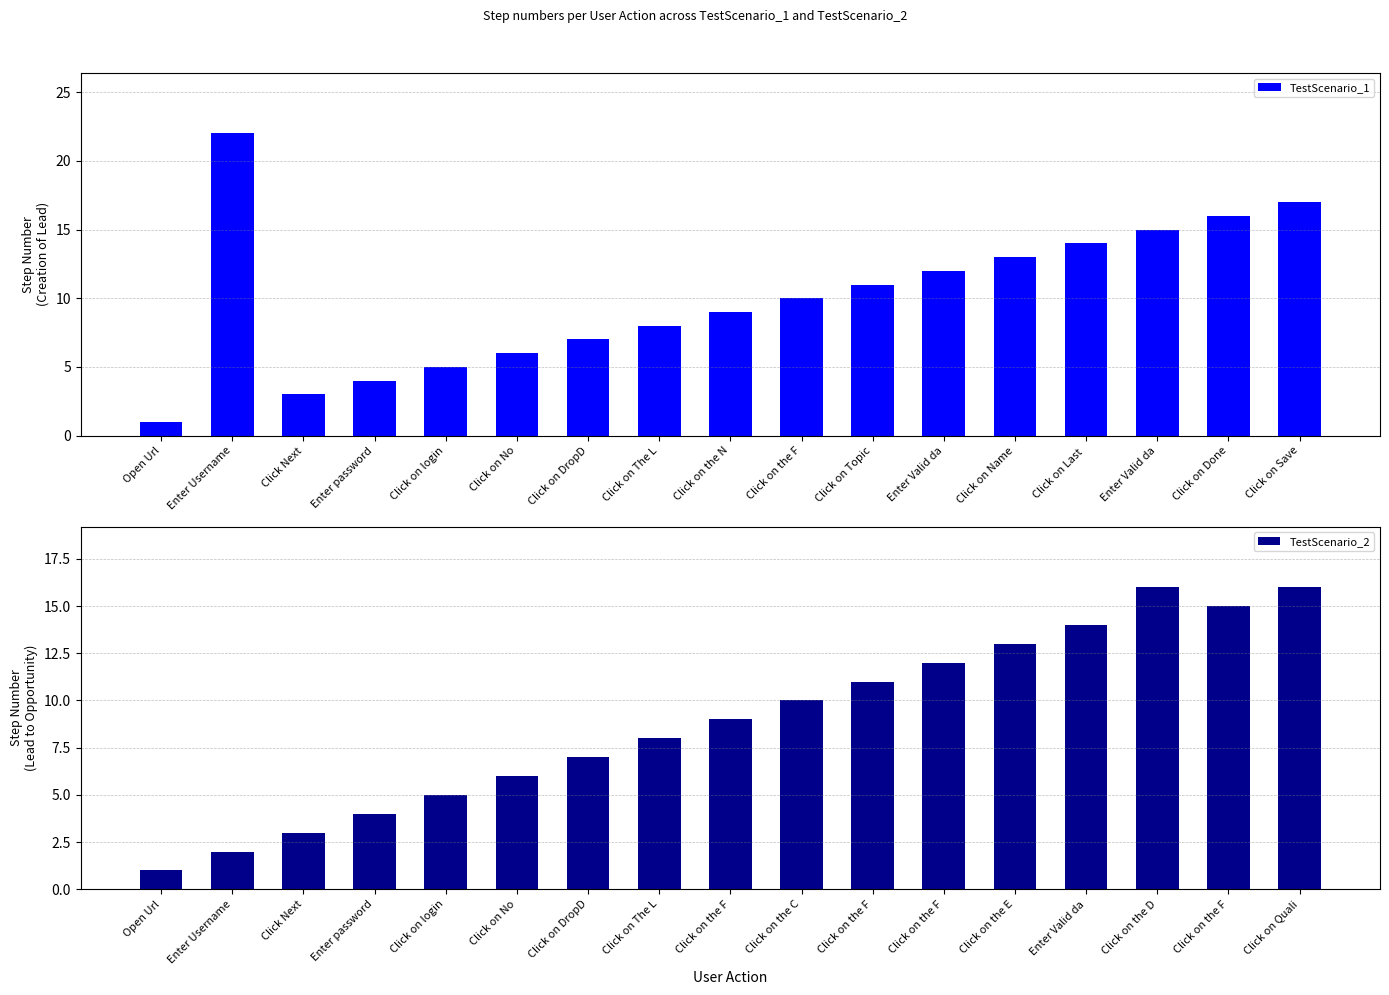

True or false: TestScenario_1 has a value of 22 at Click on Name.

False